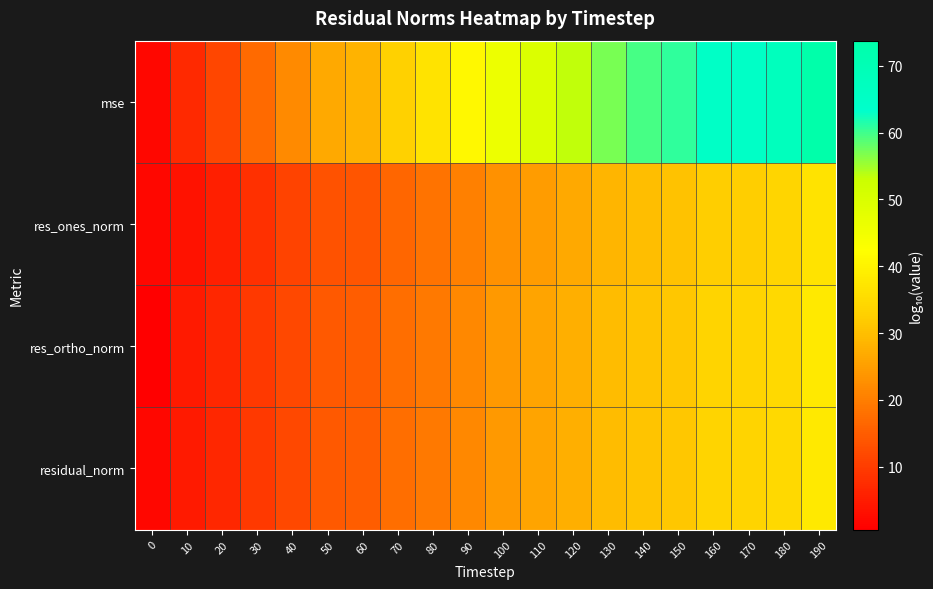

What is the difference between the highest and lowest values at 30?

8.8